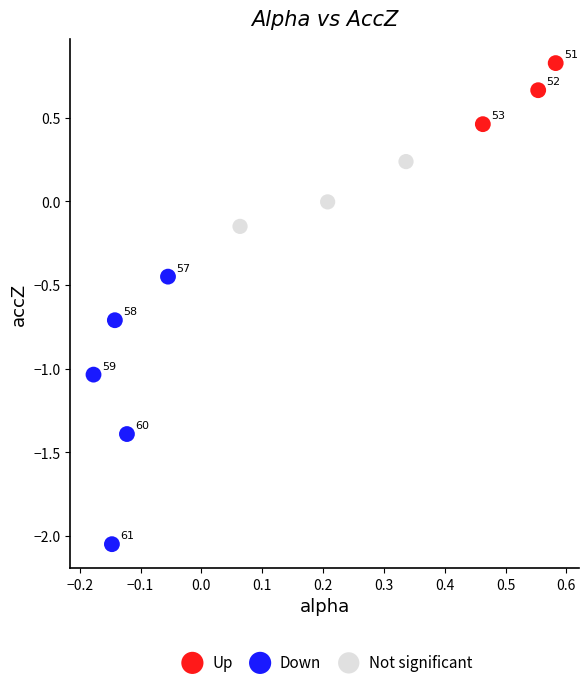

Which series reaches the maximum Y coordinate?

Up